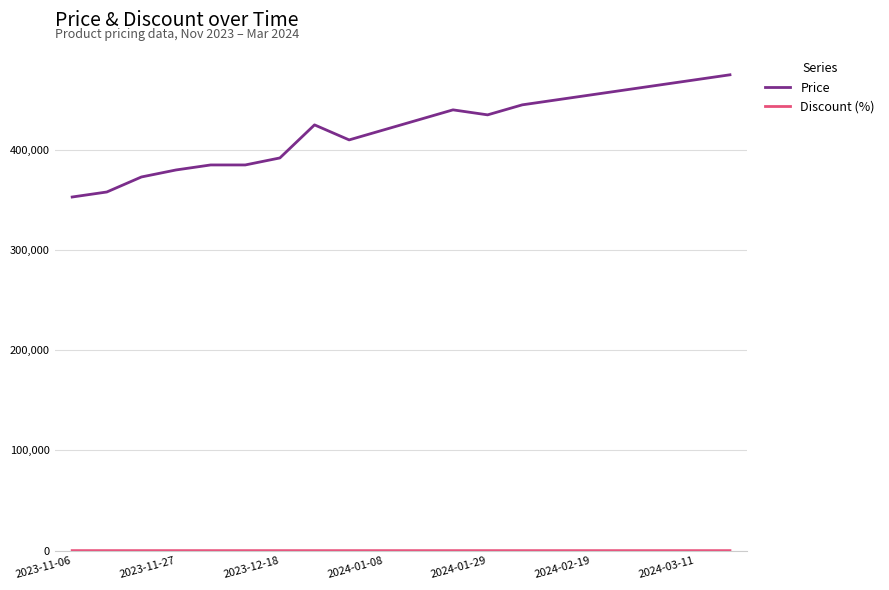

Which series has the largest range (max minus min)?

Price